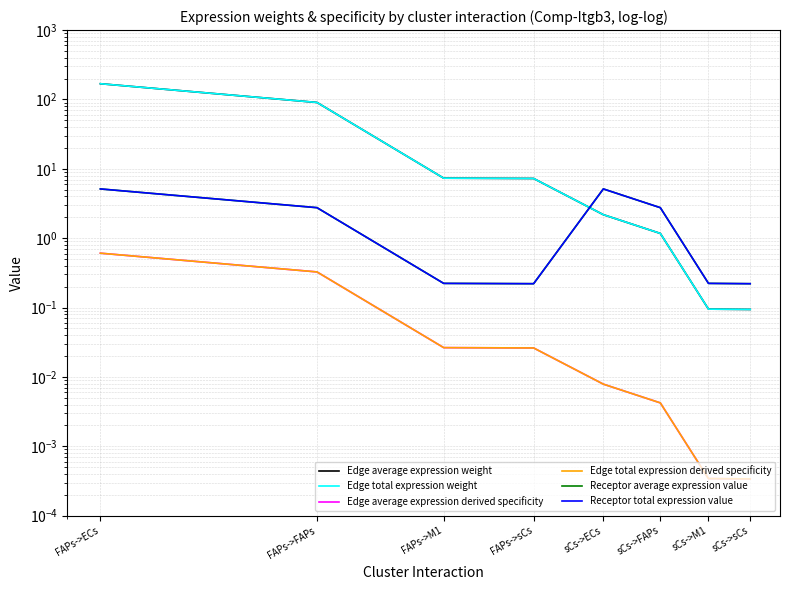

What is the maximum value shown in the chart?

168.6